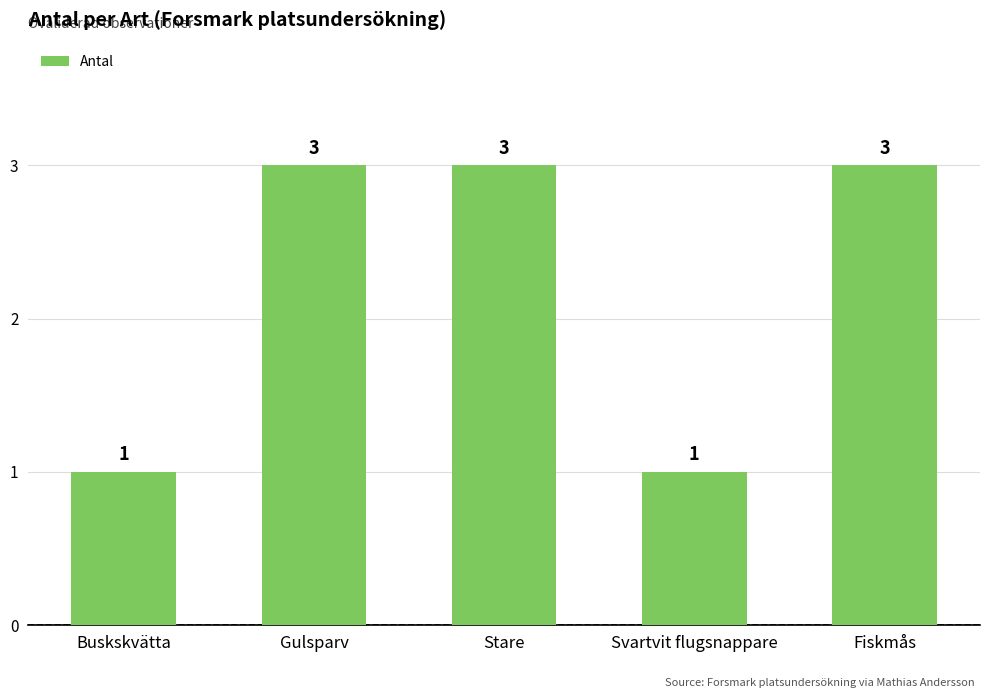

What is the label of the 5th bar from the right?

Buskskvätta